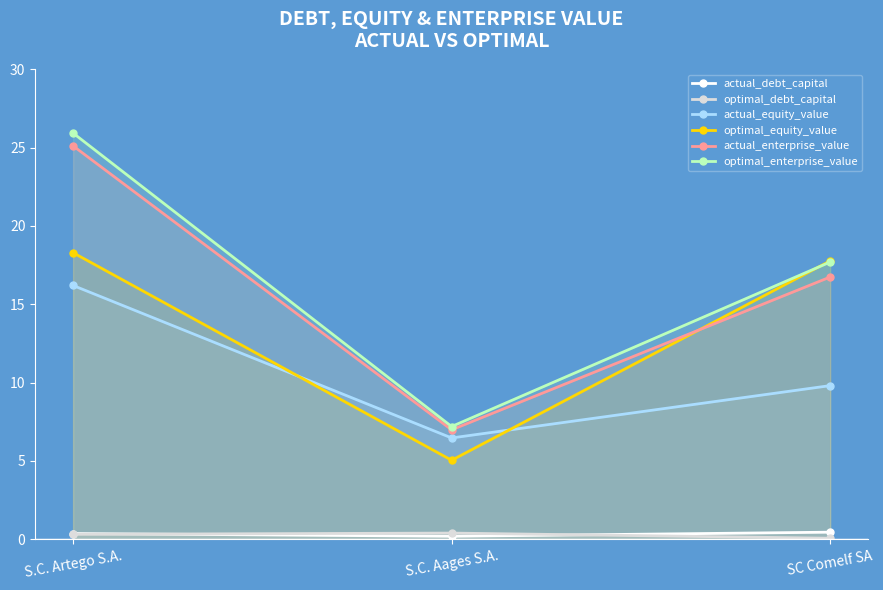

Which category has the highest value in the optimal_equity_value series?

S.C. Artego S.A.